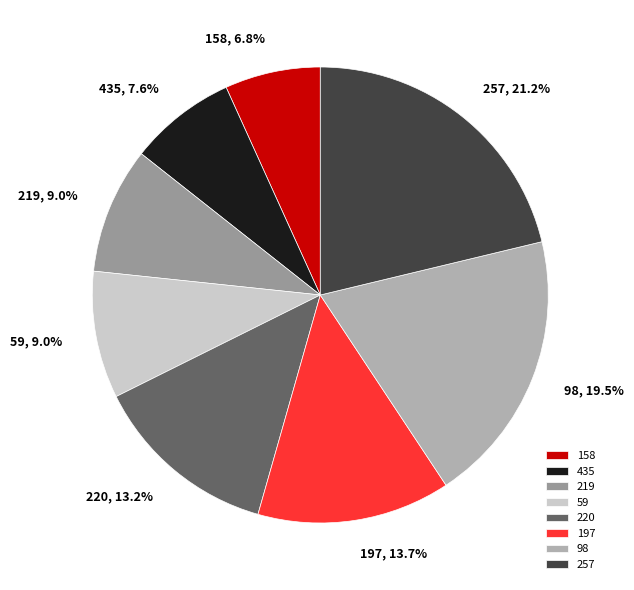

Approximately how many times larger is the value at 158 compared to 435?

0.9